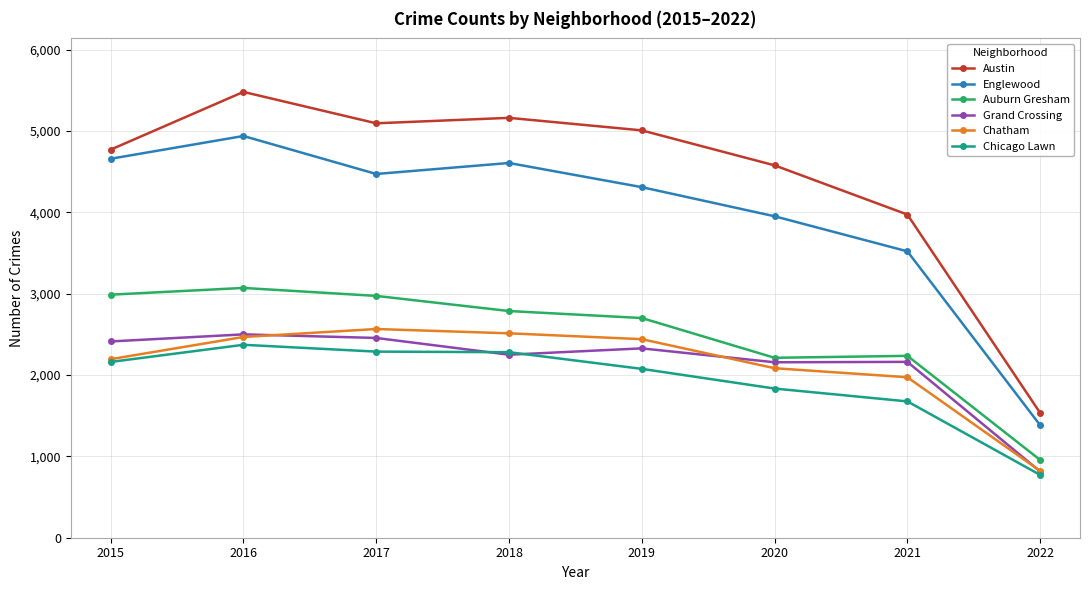

True or false: Englewood has more than 0 interior local peaks.

True